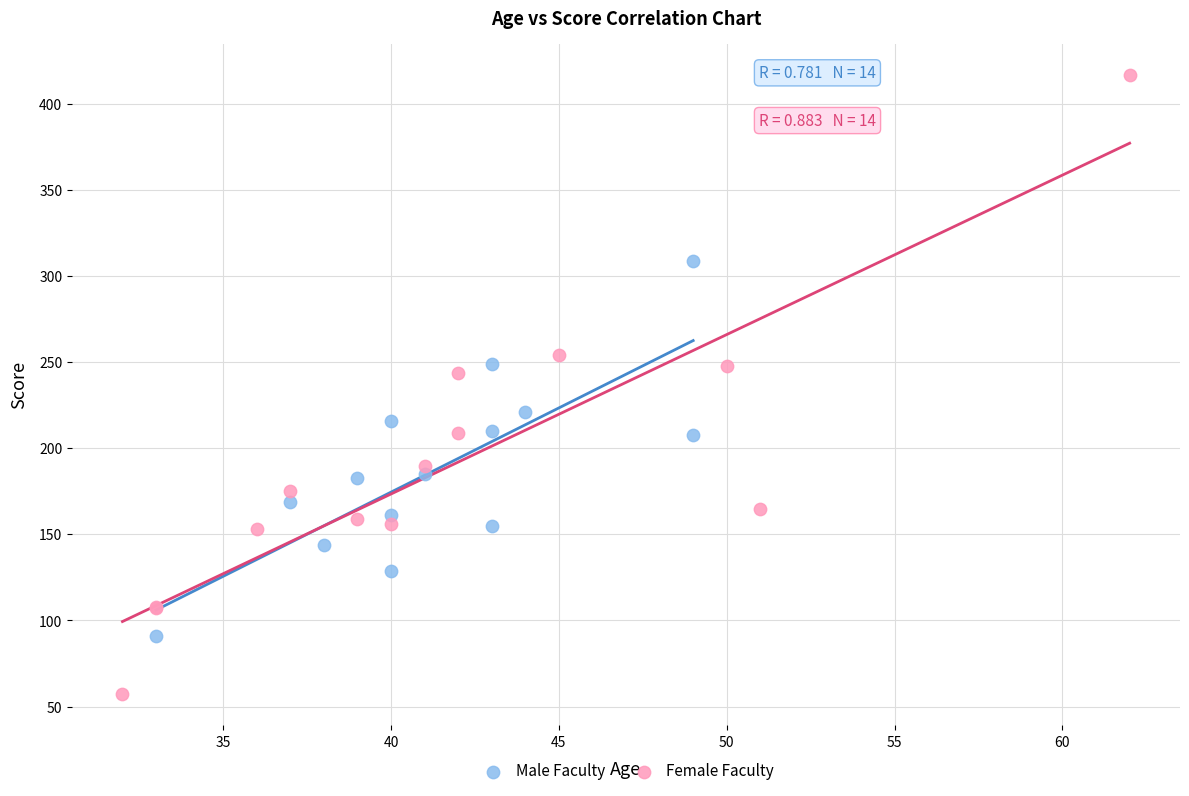

Which series contains the highest Y value?

Female Faculty